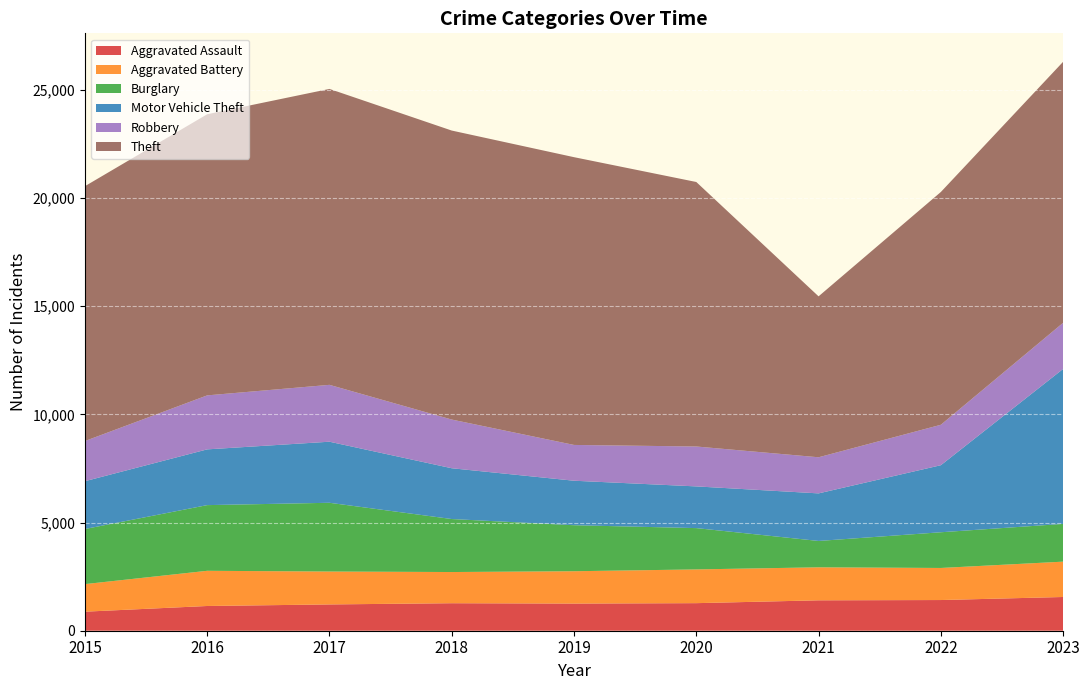

Reading right to left, what are all the values shown in this chart?

Aggravated Assault: 2023=1559	2022=1418	2021=1405	2020=1274	2019=1255	2018=1271	2017=1215	2016=1143	2015=880
Aggravated Battery: 2023=1633	2022=1482	2021=1525	2020=1559	2019=1494	2018=1441	2017=1520	2016=1626	2015=1274
Burglary: 2023=1744	2022=1650	2021=1218	2020=1909	2019=2126	2018=2449	2017=3177	2016=3035	2015=2546
Motor Vehicle Theft: 2023=7161	2022=3098	2021=2198	2020=1927	2019=2056	2018=2347	2017=2822	2016=2576	2015=2209
Robbery: 2023=2132	2022=1869	2021=1669	2020=1844	2019=1654	2018=2250	2017=2628	2016=2495	2015=1856
Theft: 2023=12061	2022=10756	2021=7436	2020=12222	2019=13297	2018=13354	2017=13674	2016=12990	2015=11776